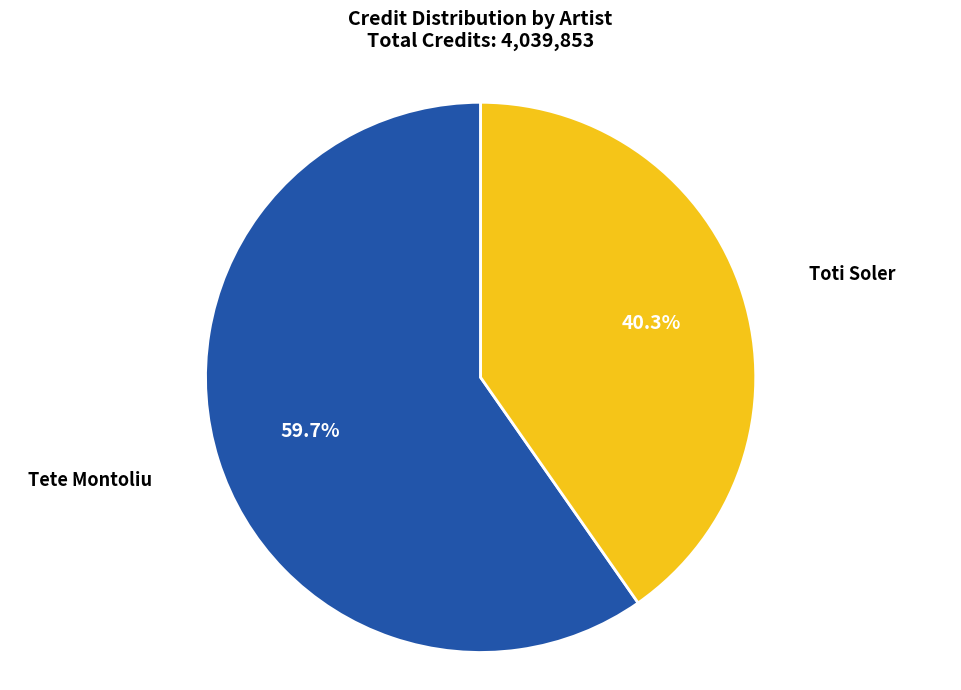

Count the number of slices in the pie.

2